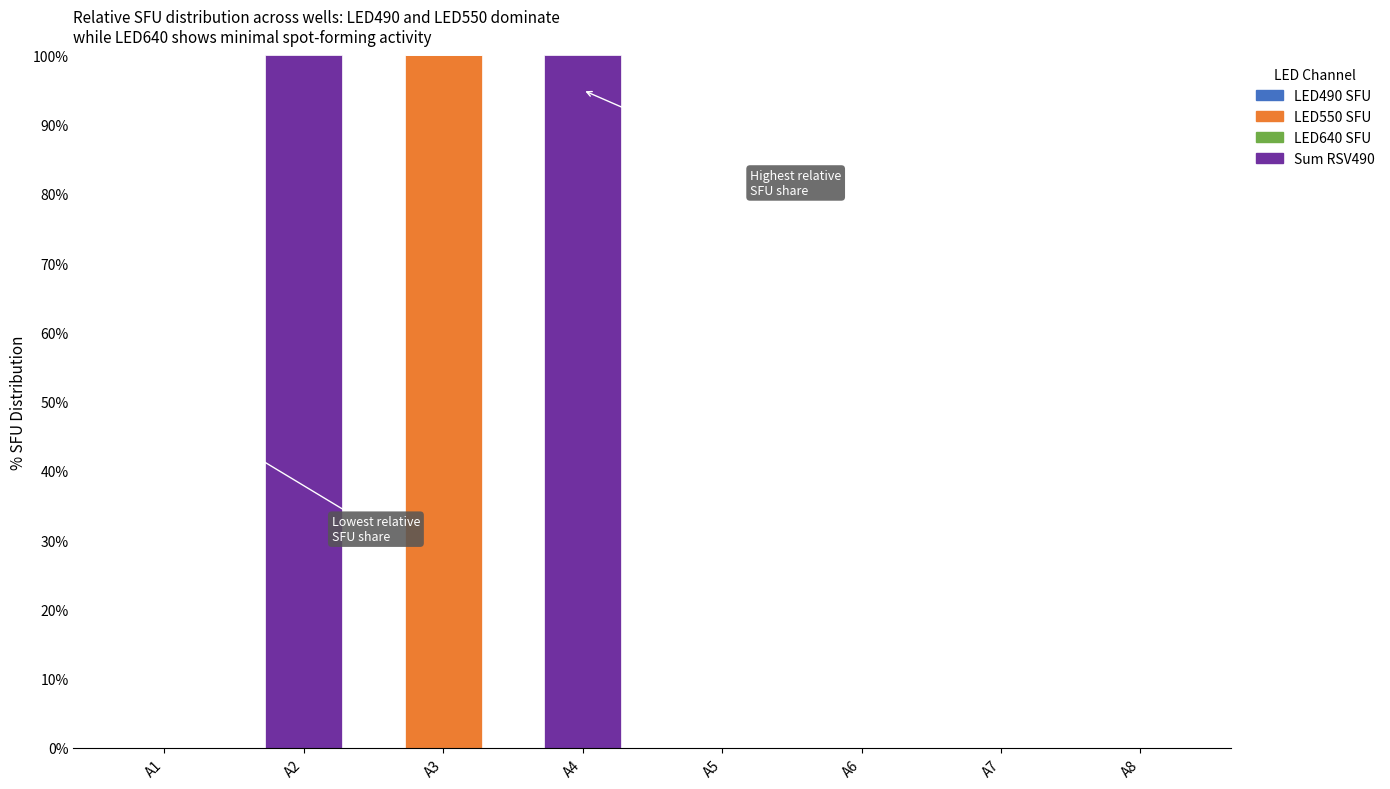

What is the total value across all series at A3?

100.0